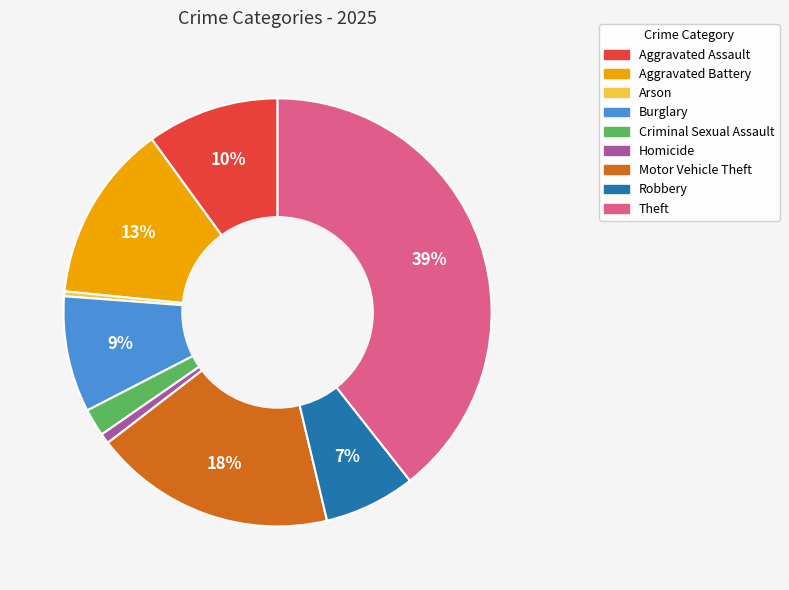

To the nearest percent, what portion does Aggravated Battery represent?

13%